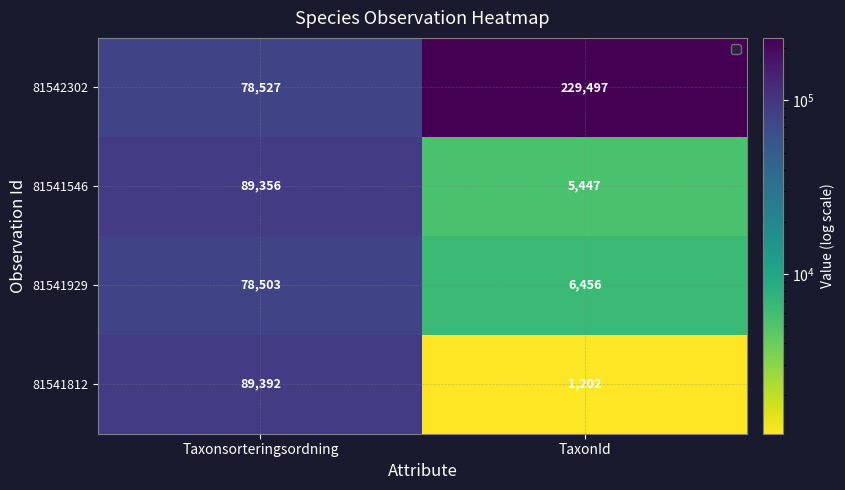

At which label is 81541546 closest to 47401?

TaxonId